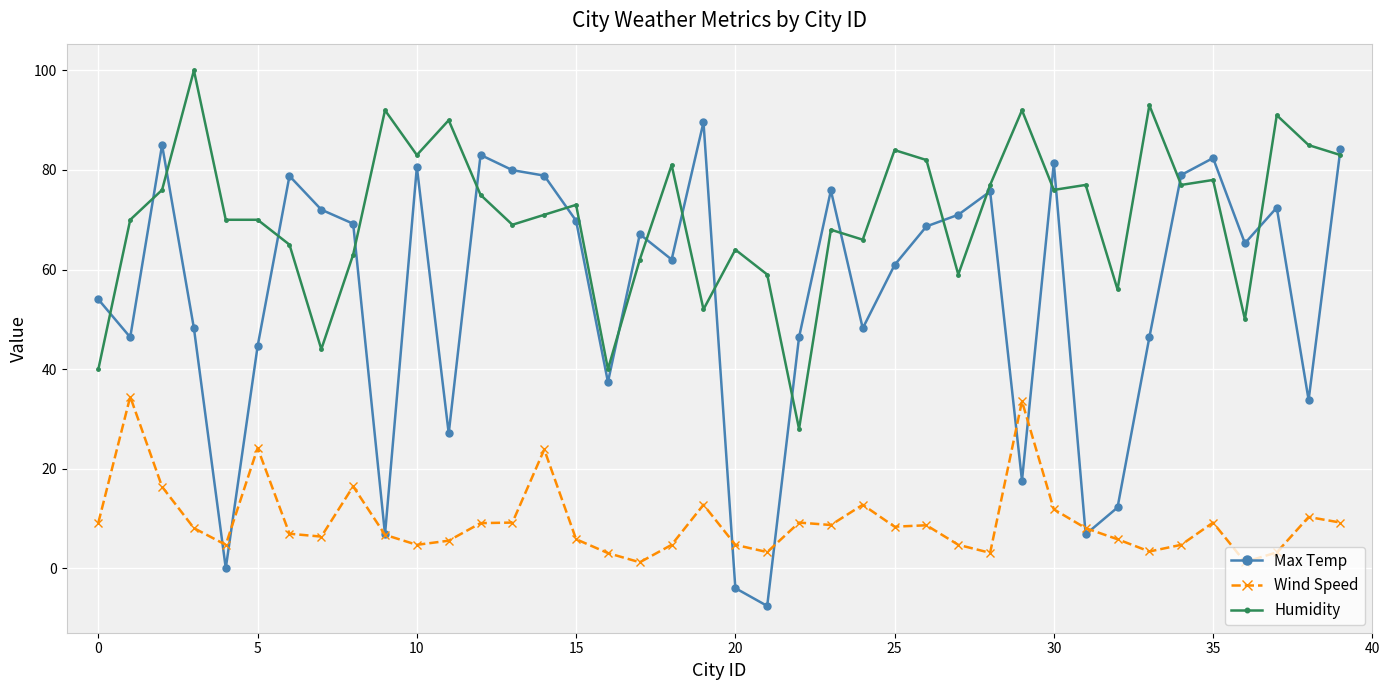

Which series has the largest total across all categories?

Humidity